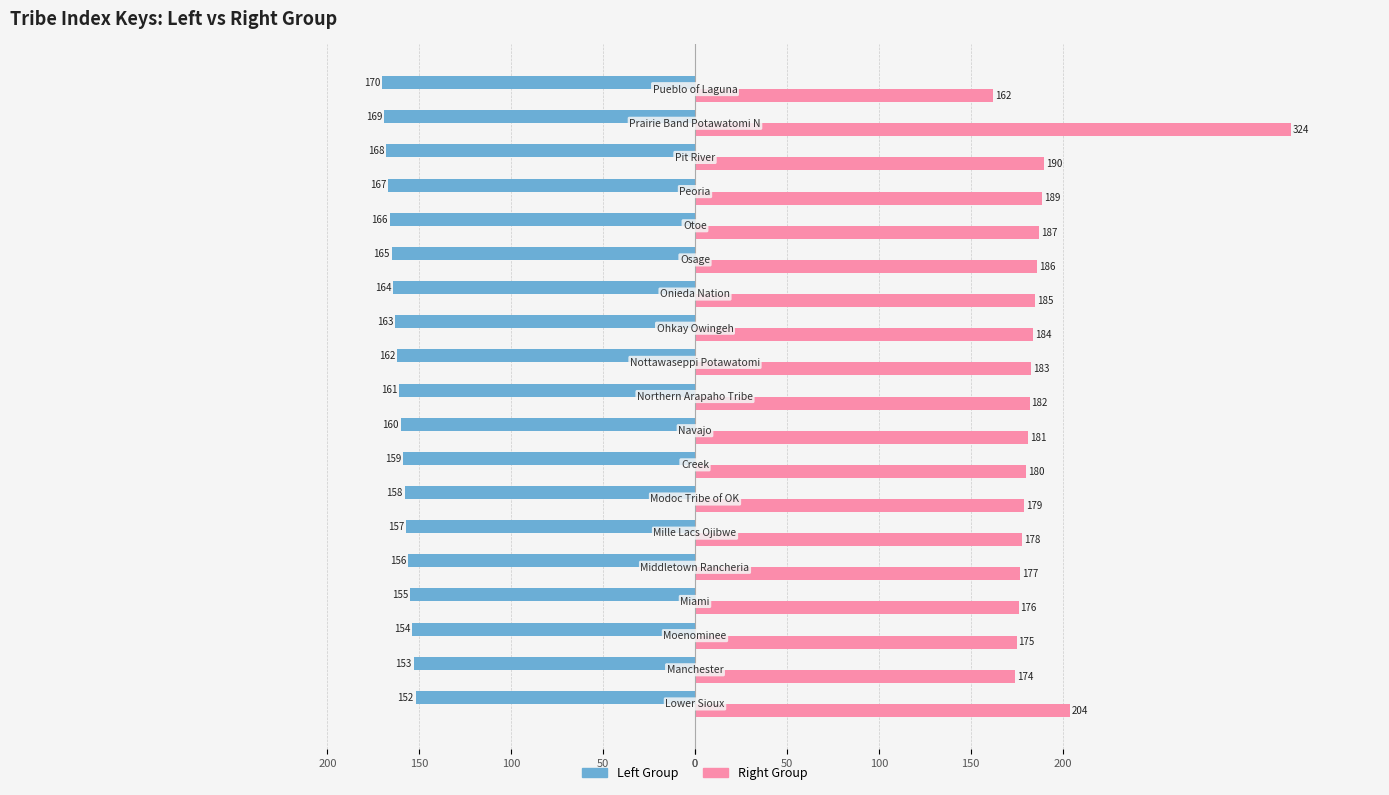

What is the average value of the Left Group series?

-161